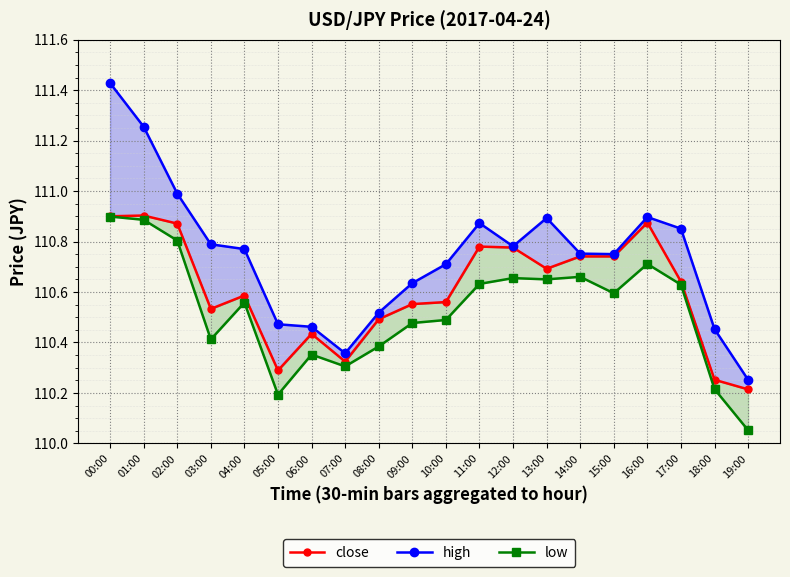

Which series has the largest range (max minus min)?

high